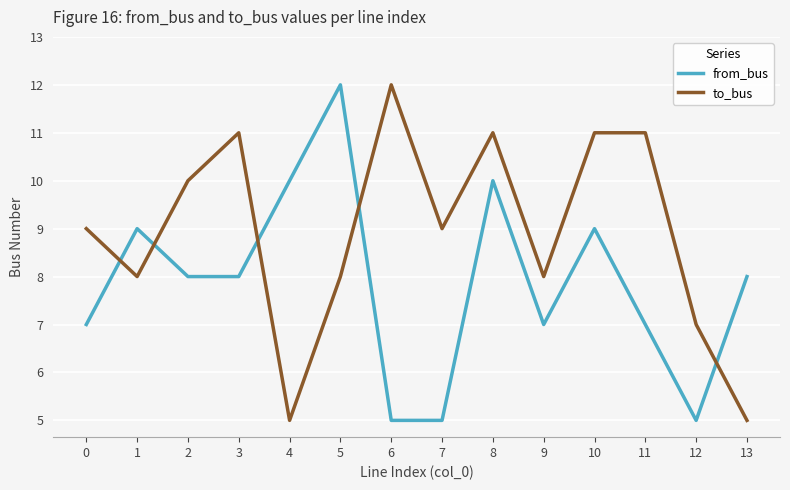

Reading left to right, what are all the values shown in this chart?

from_bus: 0=7	1=9	2=8	3=8	4=10	5=12	6=5	7=5	8=10	9=7	10=9	11=7	12=5	13=8
to_bus: 0=9	1=8	2=10	3=11	4=5	5=8	6=12	7=9	8=11	9=8	10=11	11=11	12=7	13=5